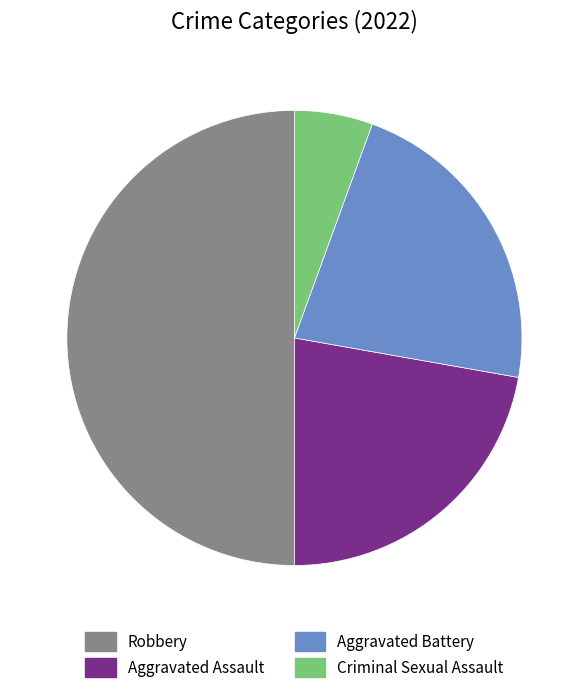

Is the sum of Aggravated Battery and Criminal Sexual Assault greater than half?

No